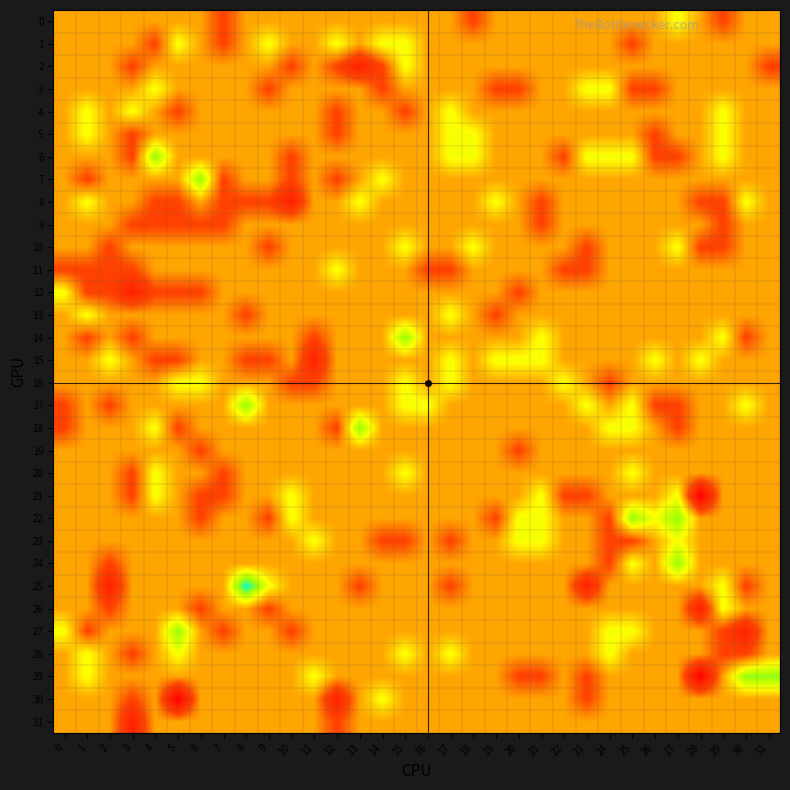

What is the minimum value shown in the chart?

-3